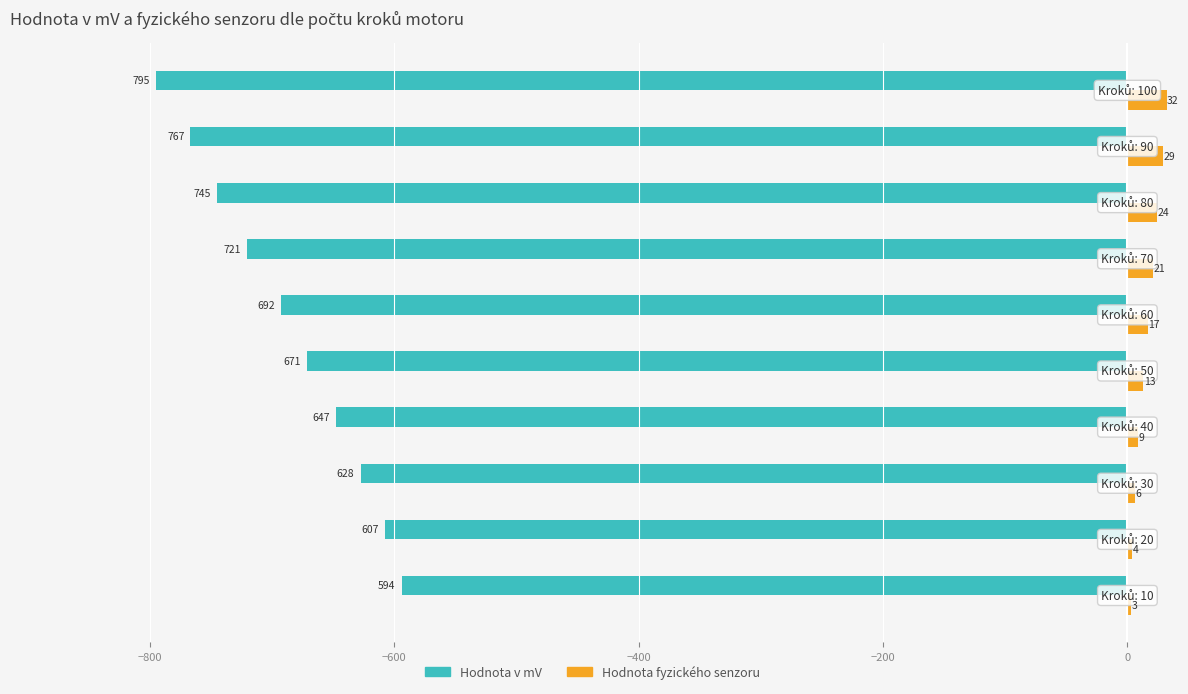

What is the greatest value displayed?

32.0